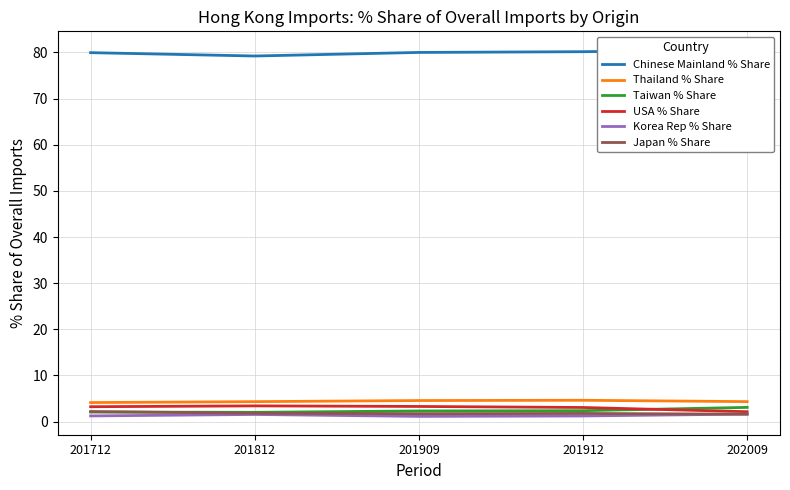

What is the greatest value displayed?

80.6